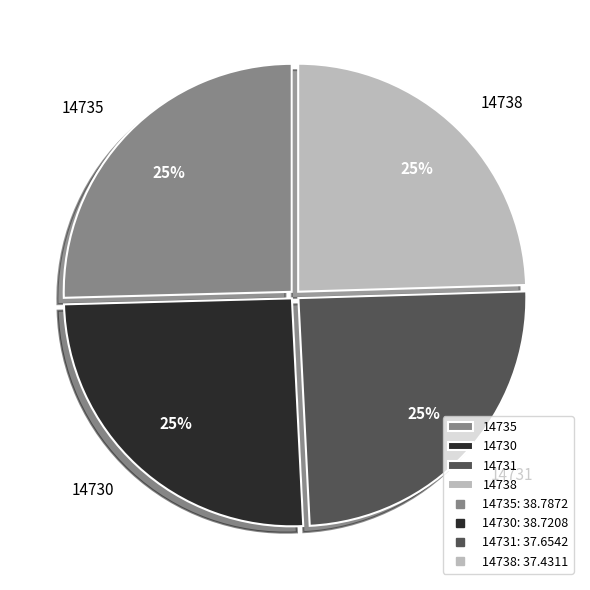

The 14738 slice represents 25% of the pie. True or false?

True